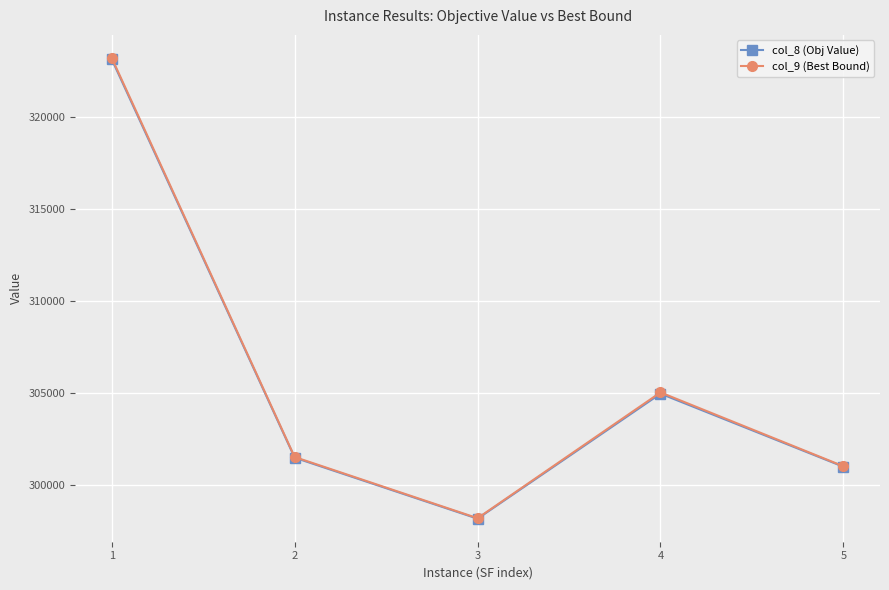

Which series changed the most between 1 and 5?

col_9 (Best Bound)